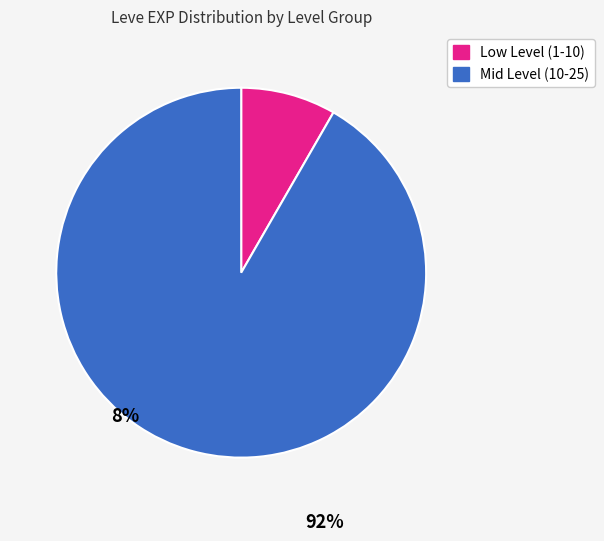

How many slices are in this pie chart?

2